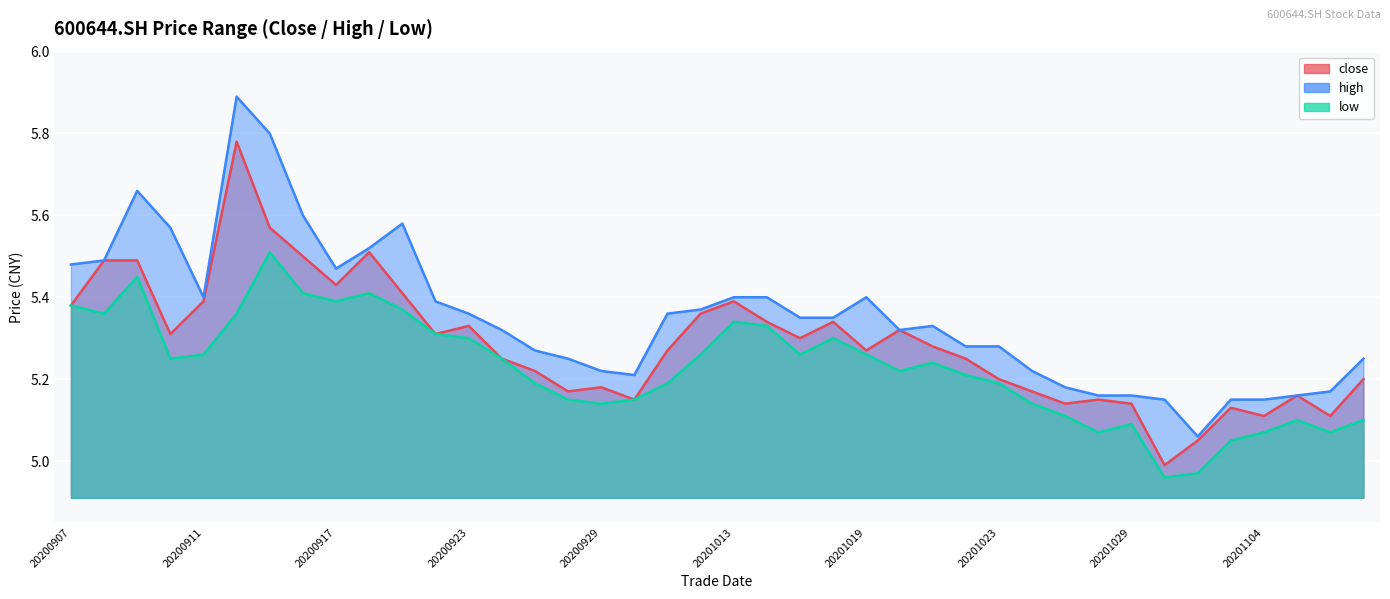

List the series in order of their overall mean, lowest first.

low, close, high